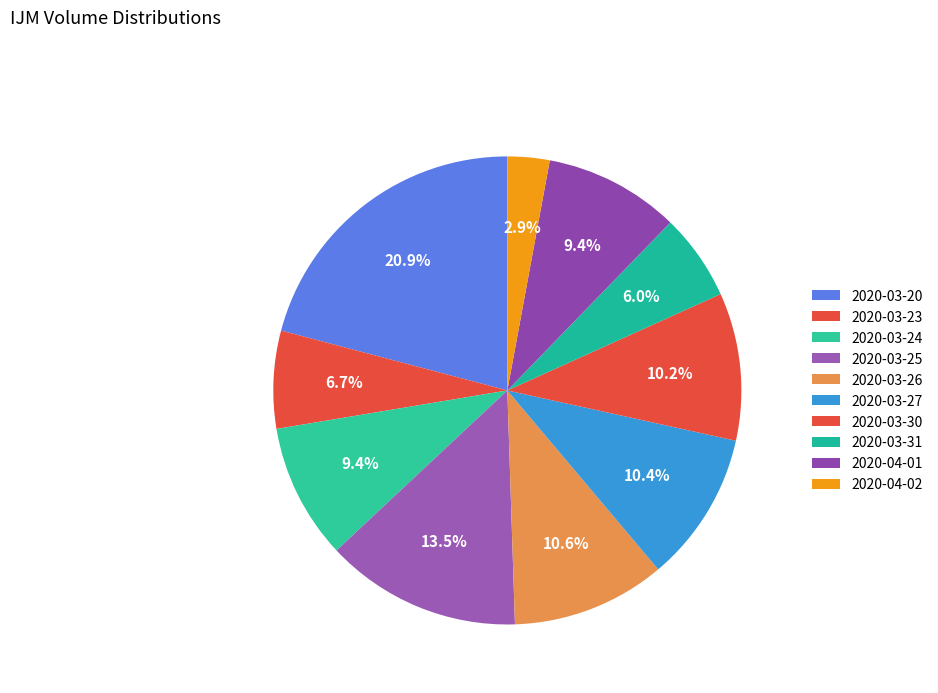

Is 2020-03-23 the majority of the pie?

No